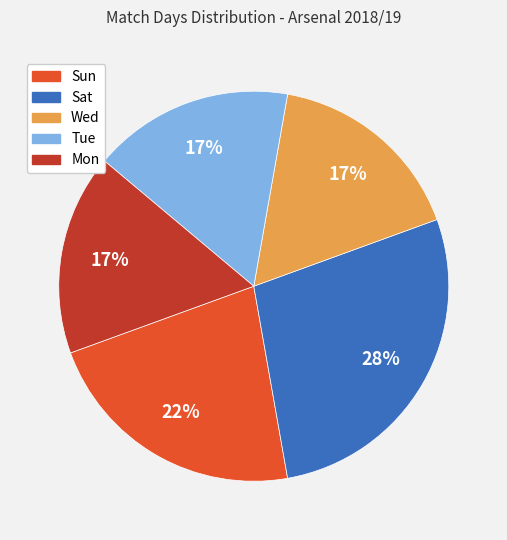

Is it true that Mon is 11% of the pie?

False